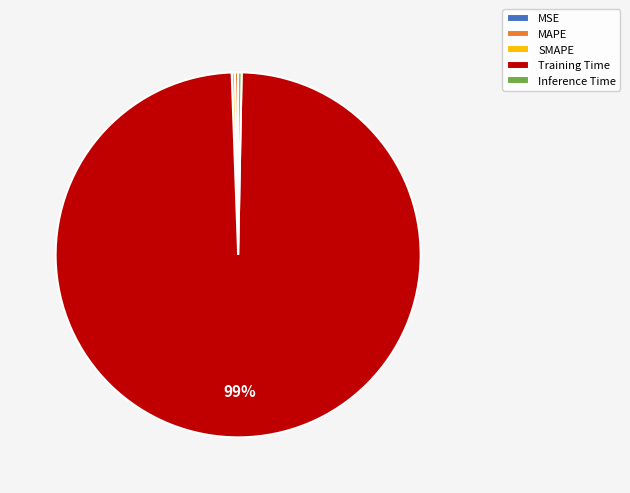

To the nearest percent, what is the average slice percentage?

20%